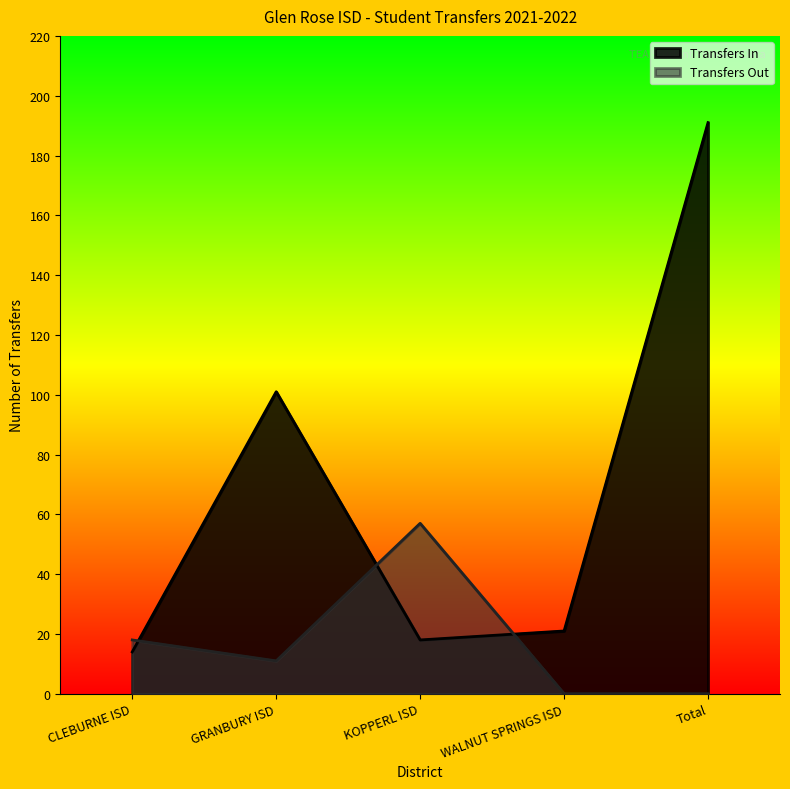

What is the difference between the maximum and minimum values in the Transfers Out series?

57